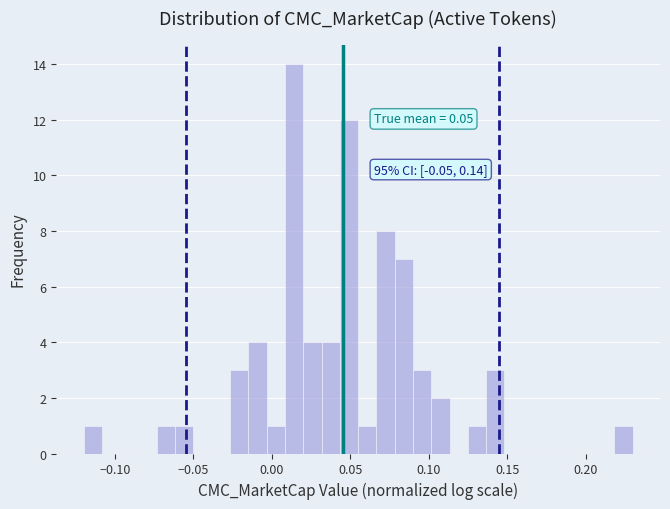

Around what value on the x-axis is the tallest bar? Give the approximate position of its centre, as read against the axis.

0.015